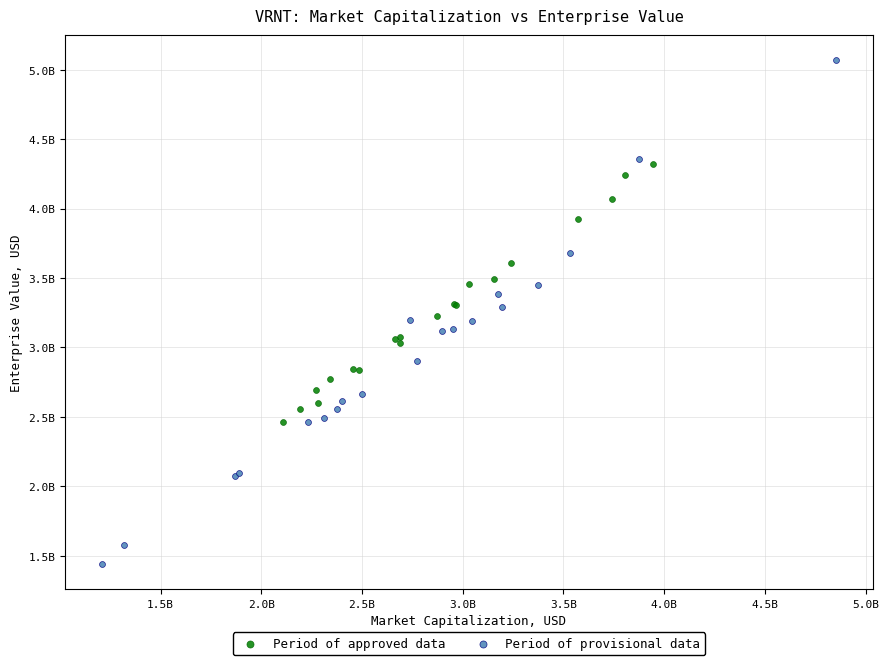

Which series reaches the maximum Y coordinate?

Period of provisional data